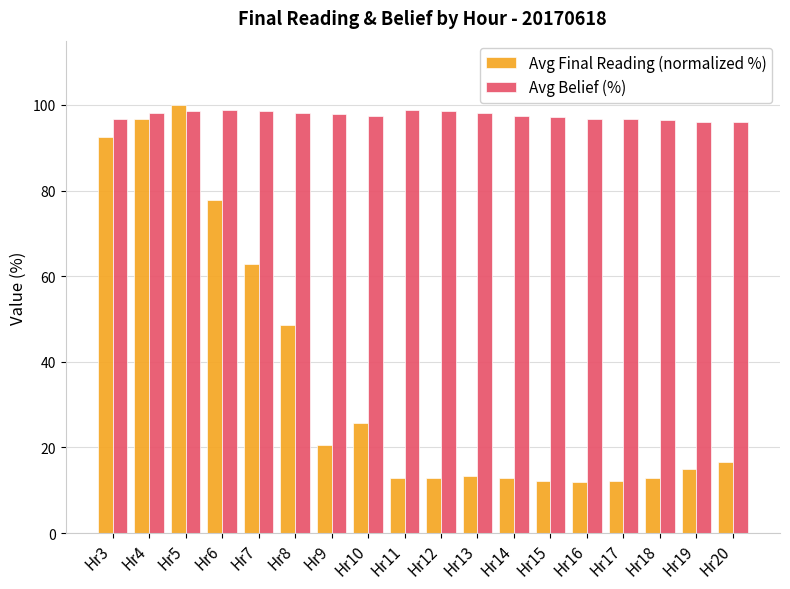

What is the maximum value shown in the chart?

100.0